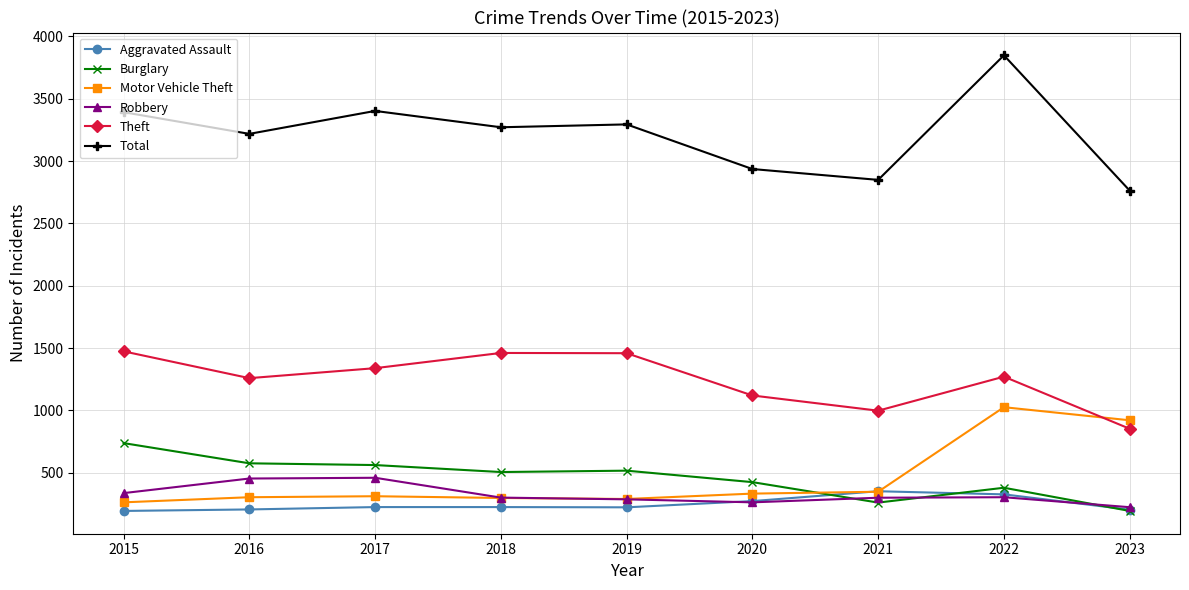

What are all the series names shown in the legend?

Aggravated Assault, Burglary, Motor Vehicle Theft, Robbery, Theft, Total